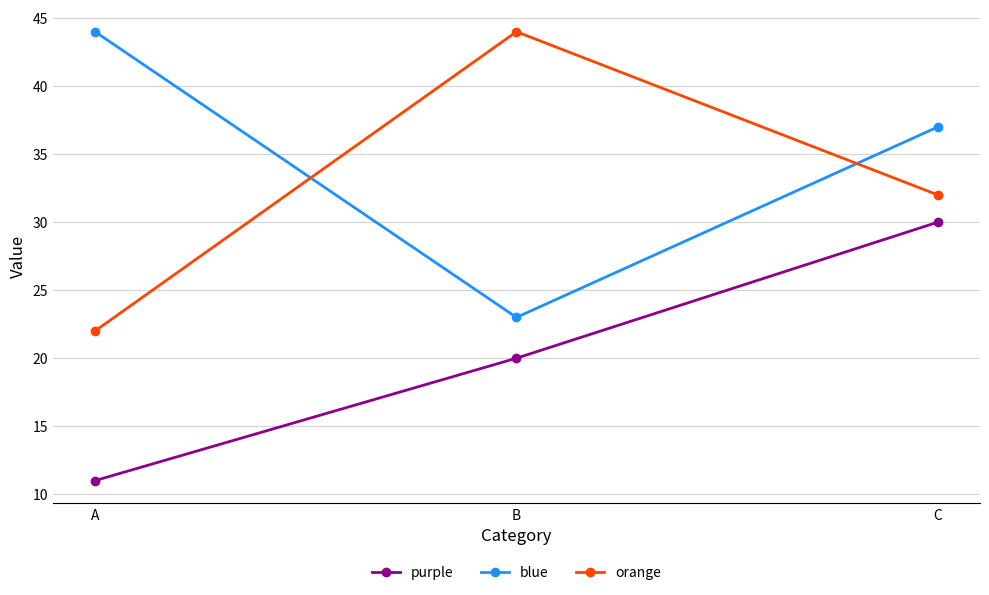

Reading left to right, extract all data points from this chart.

purple: 11	20	30
blue: 44	23	37
orange: 22	44	32